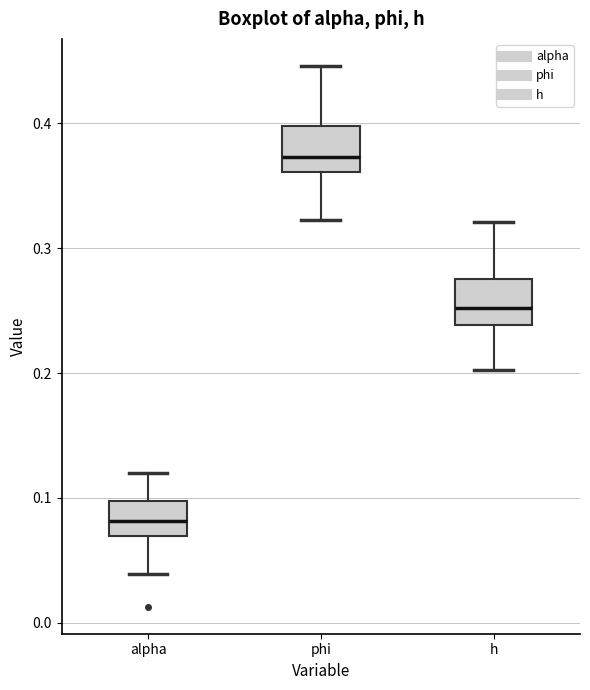

Where does the upper whisker of the box for phi end on the y-axis? The values are not printed on the chart, so give them approximately, as read against the axis.

0.45